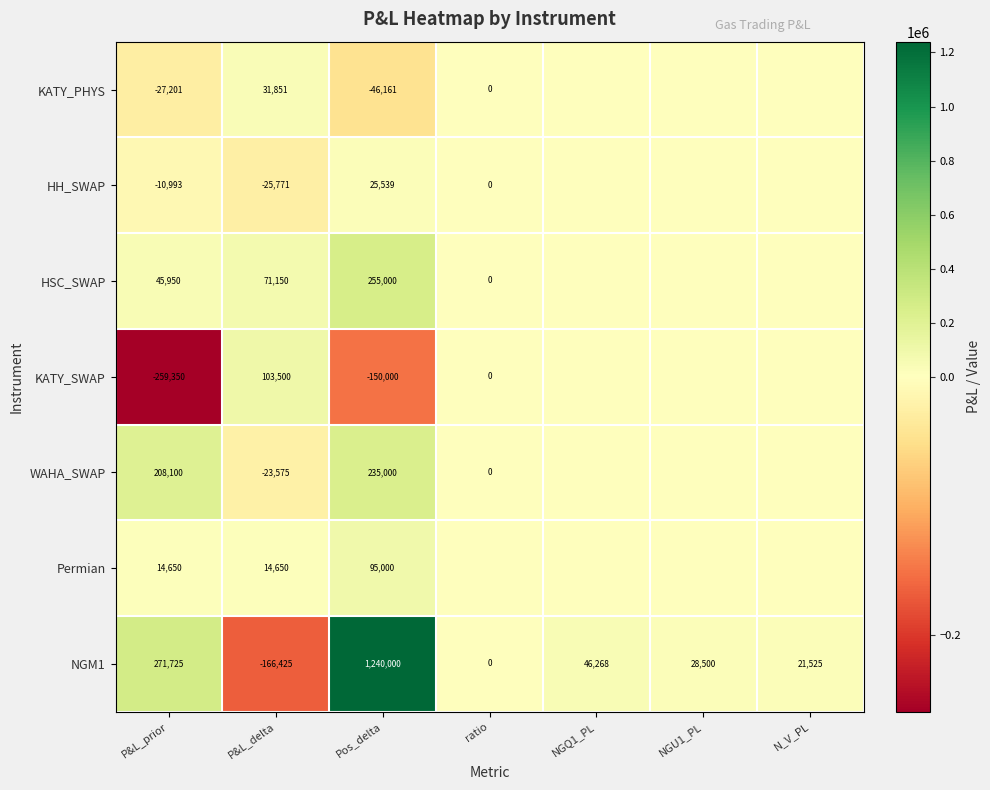

What is the spread (max minus min) of values at P&L_delta?

269925